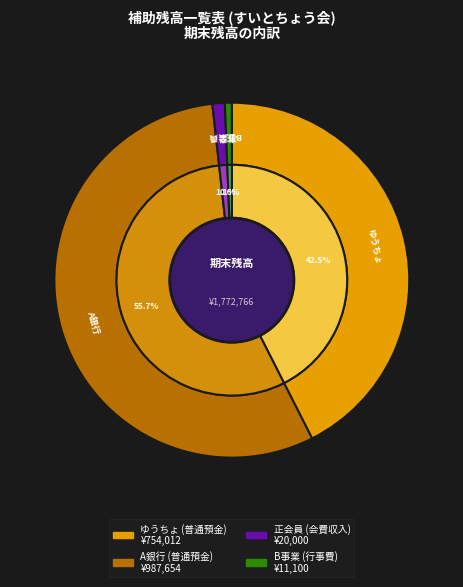

True or false: B事業 (行事費) accounts for 1% of the total.

True